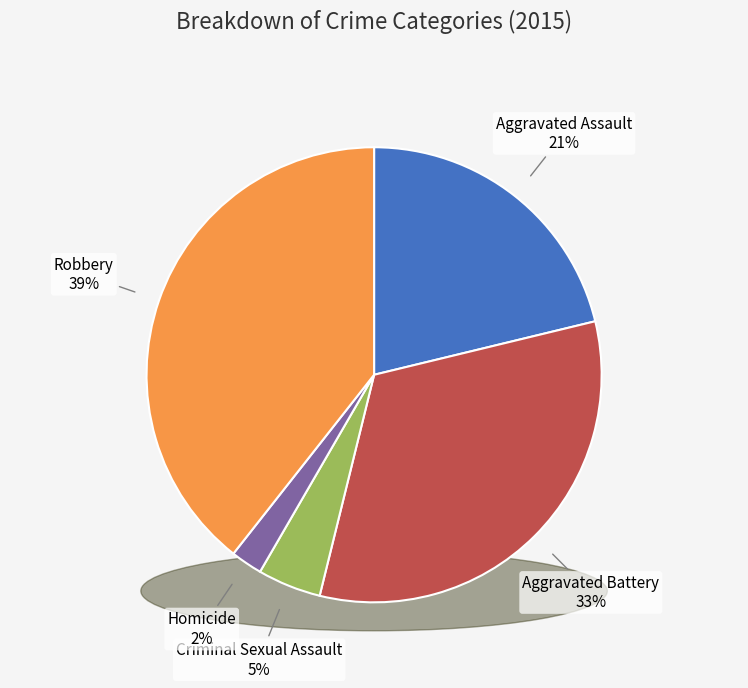

Which slice is the smallest?

Homicide